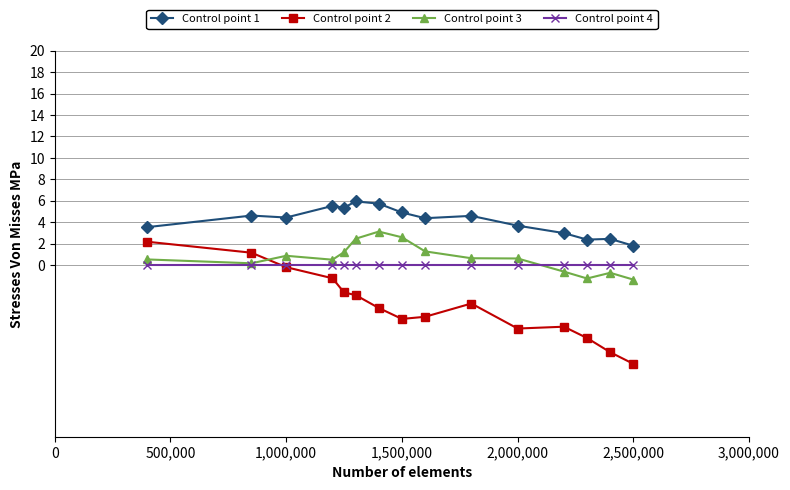

What is the minimum value shown in the chart?

-9.2